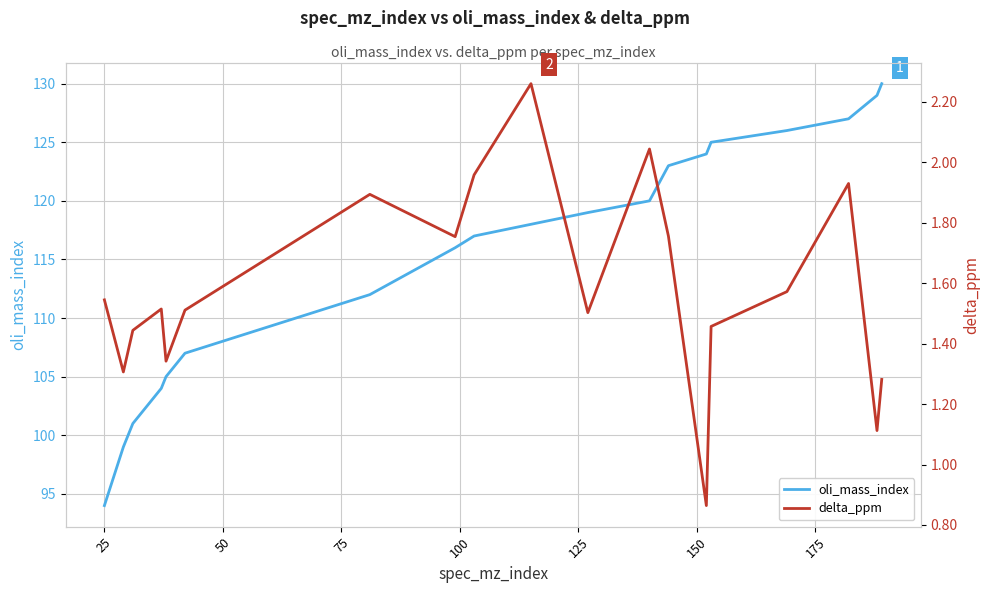

At how many categories does at least one series exceed 46?

19